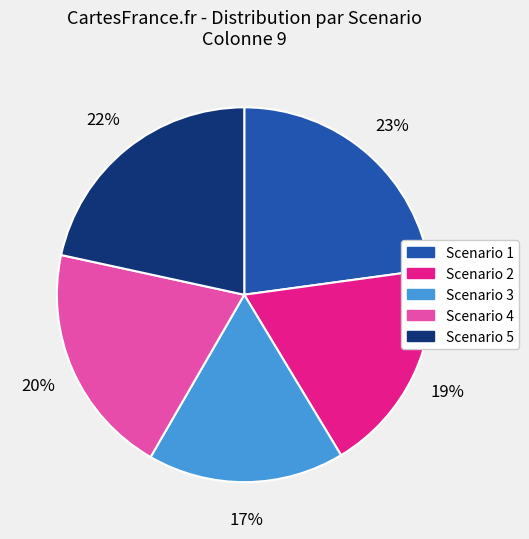

Do Scenario 3 and Scenario 4 together represent more than half of the pie?

No